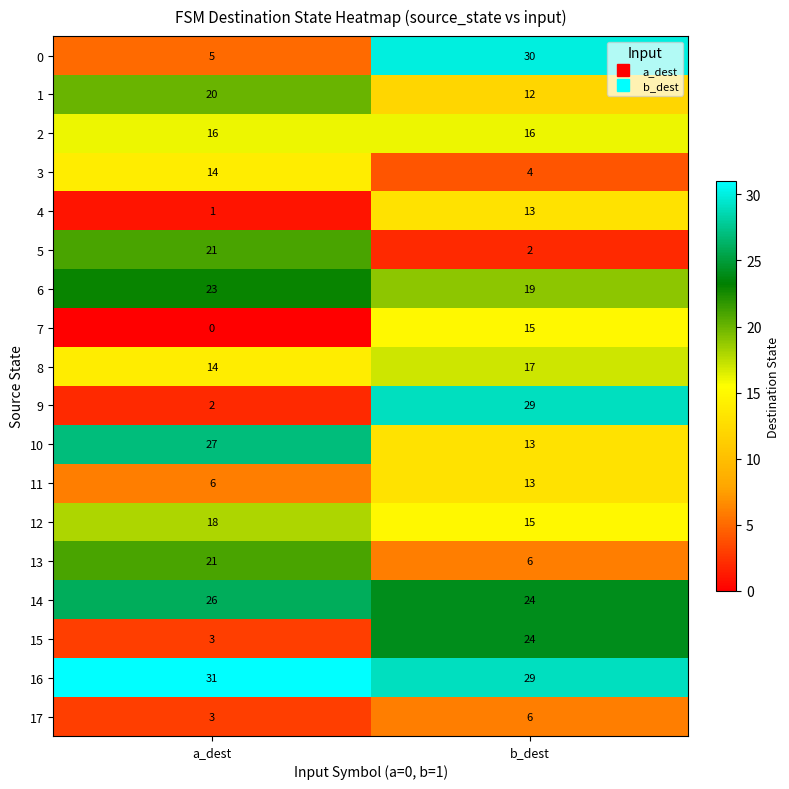

Read the 8 value at b_dest.

17